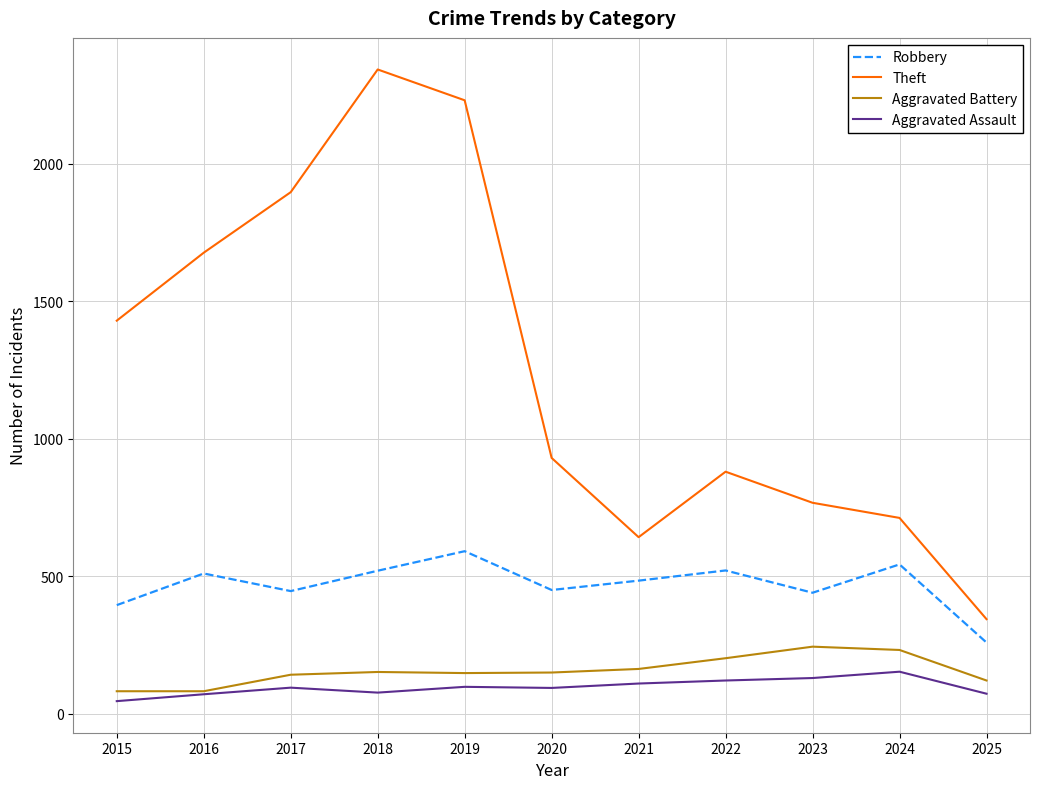

At which label does Robbery reach its minimum?

2025